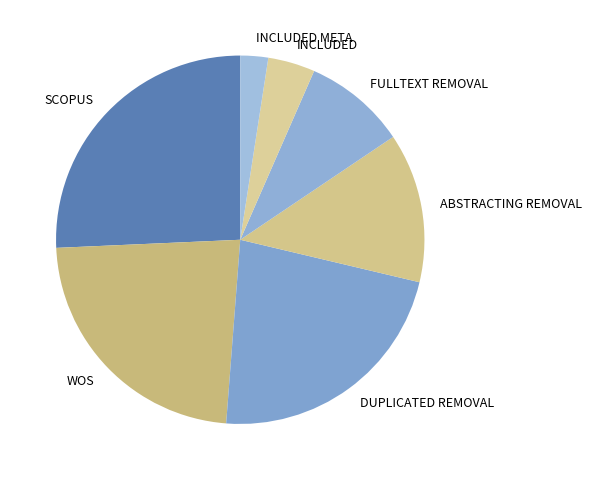

How many segments does this pie chart have?

7